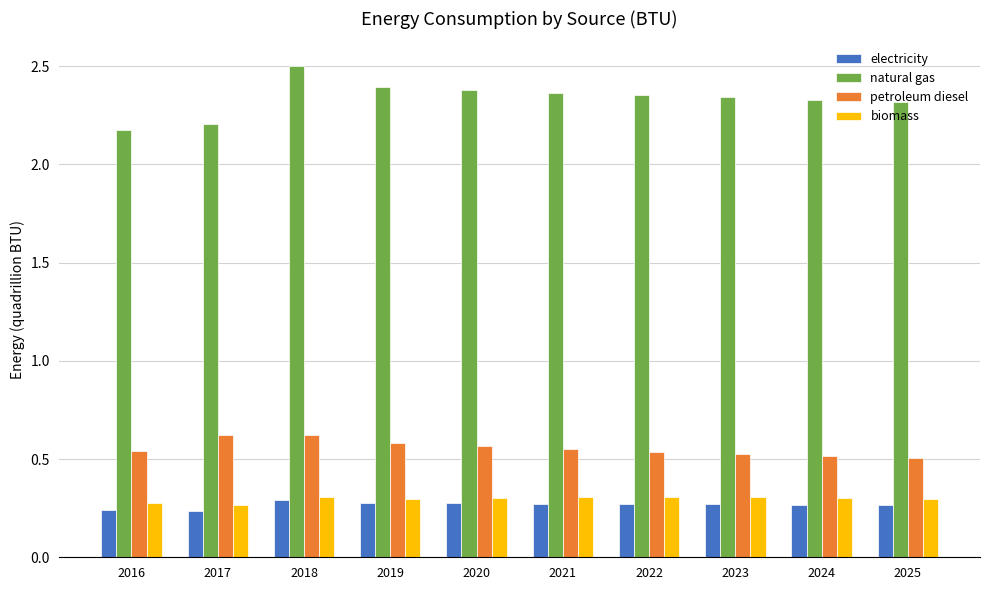

Count the number of categories in the chart.

10